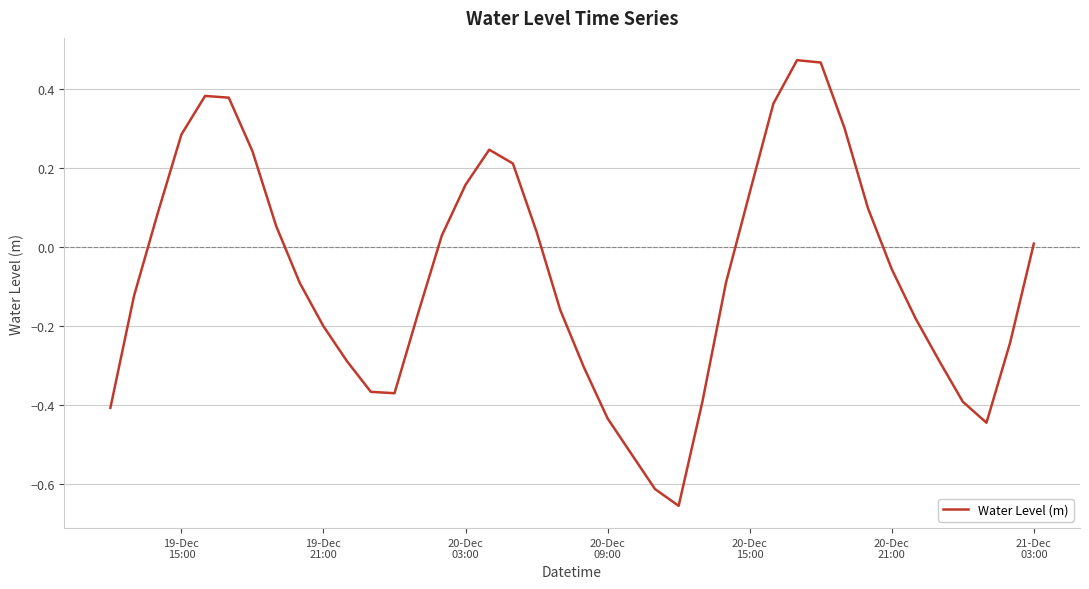

What is the difference between the maximum and minimum values?

1.1